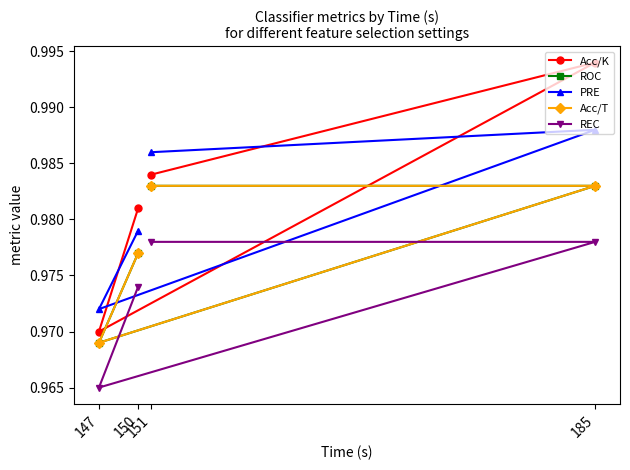

What is the sum of the ROC values at 185 and 151?

2.0